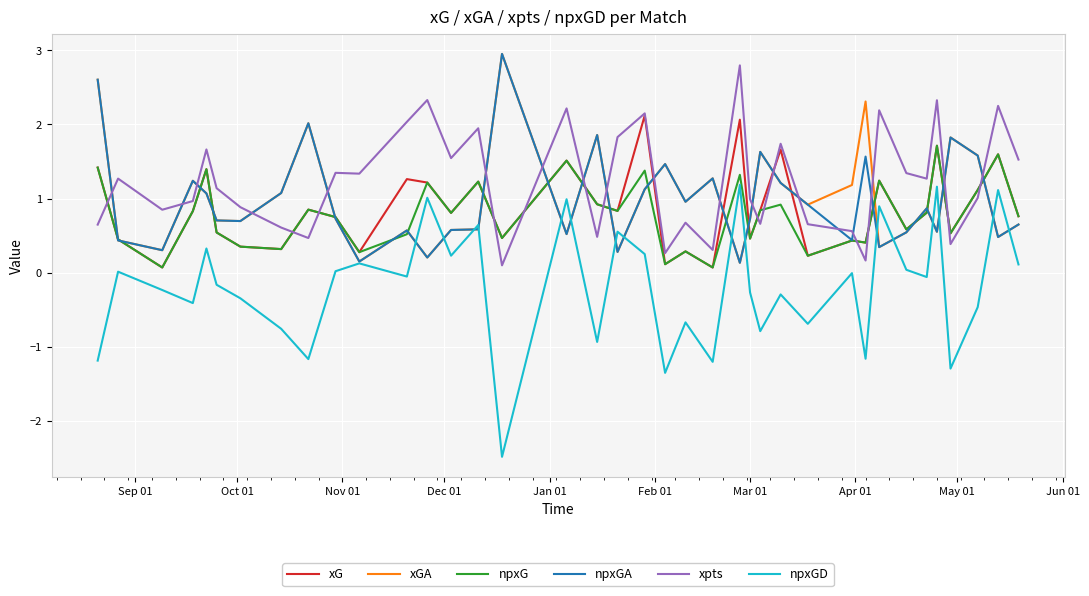

What is the greatest value displayed?

3.0